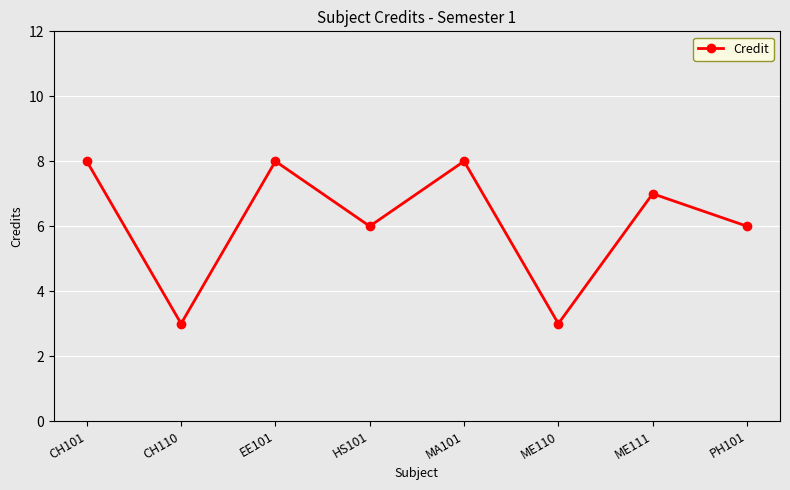

Does the chart have visible grid lines?

Yes